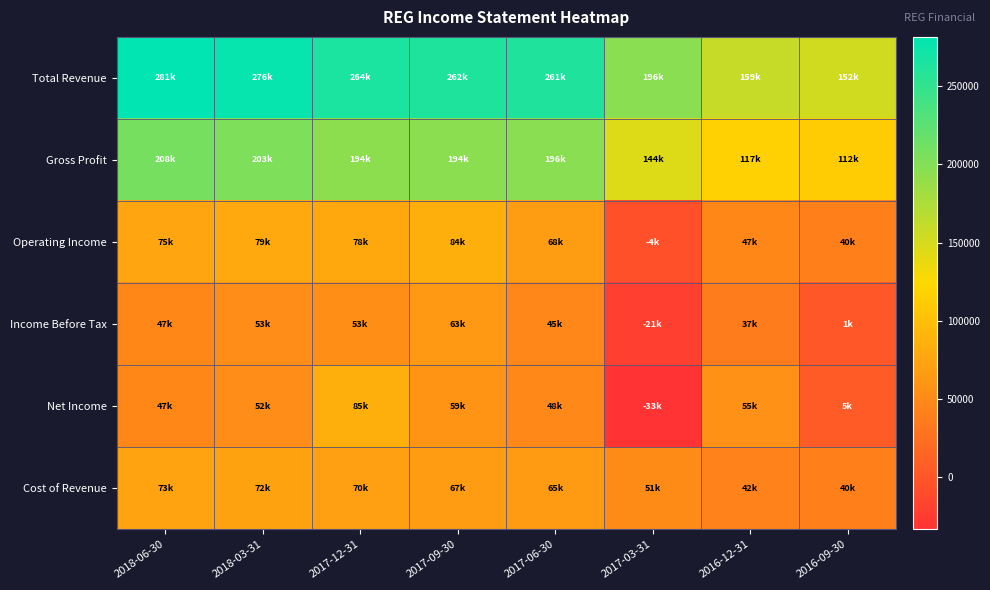

What is the total value across all series at 2018-03-31?

739300